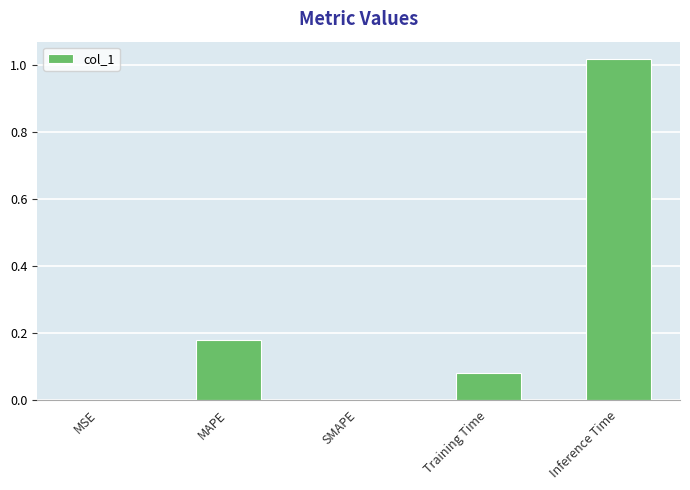

At which category does the chart reach its peak across all series?

Inference Time